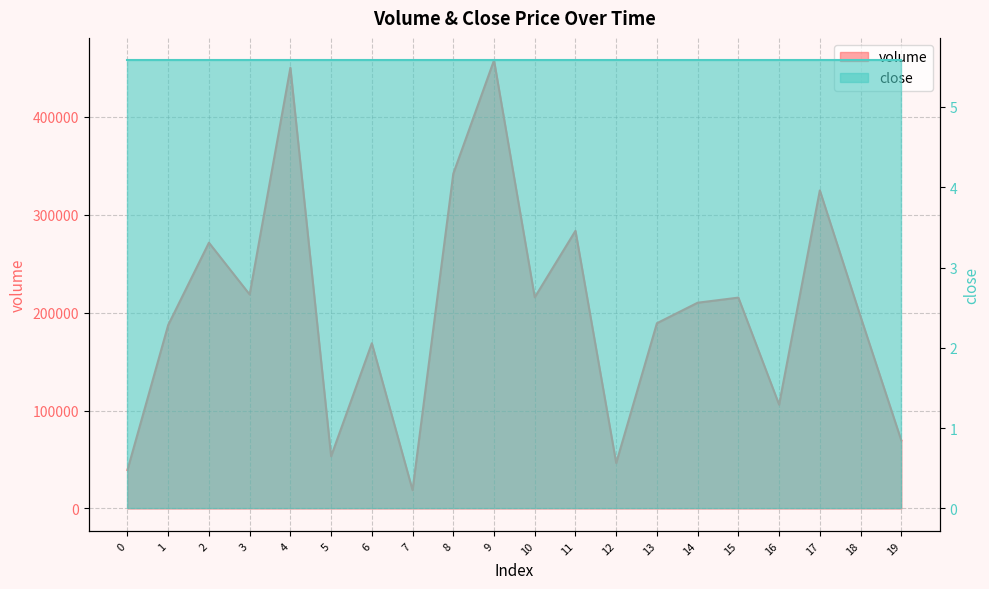

The chart shows a value of 75733.0 at 12. True or false?

False